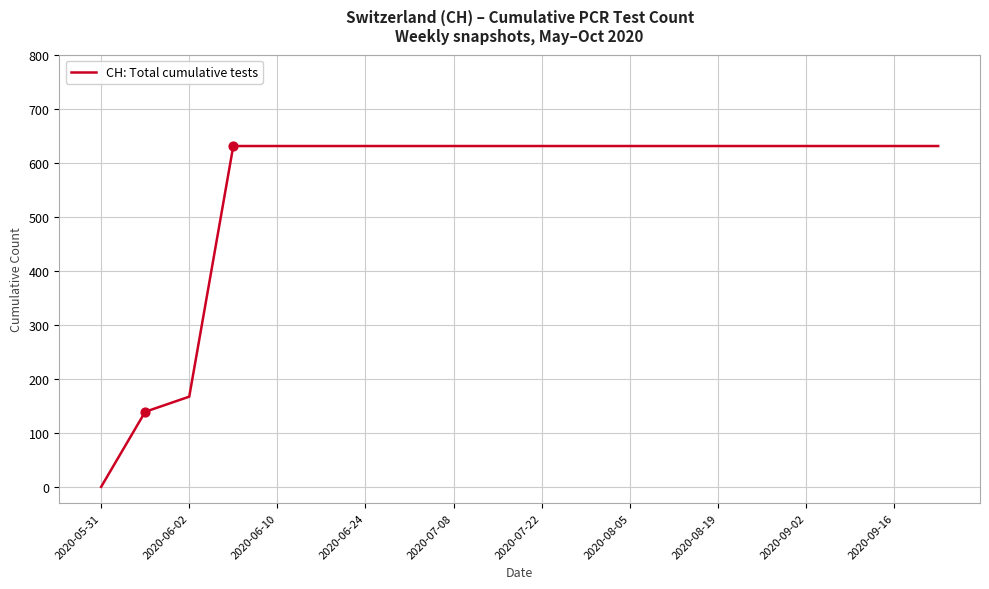

What is the greatest value displayed?

631